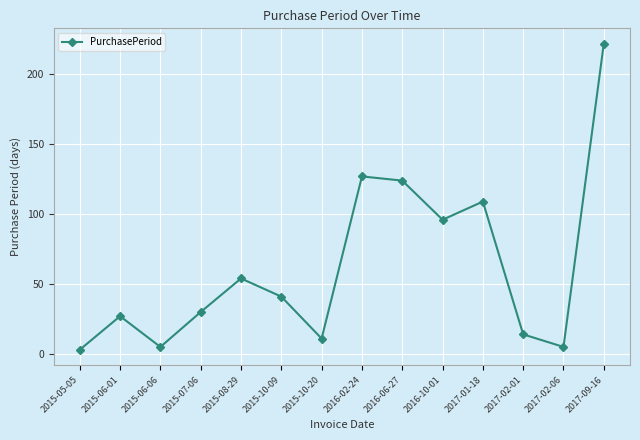

Where is the first local maximum?

2015-06-01